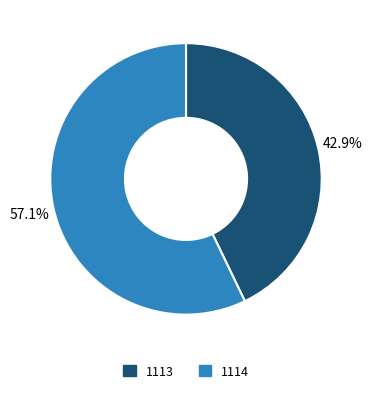

Rank the categories by value from lowest to highest.

1113, 1114